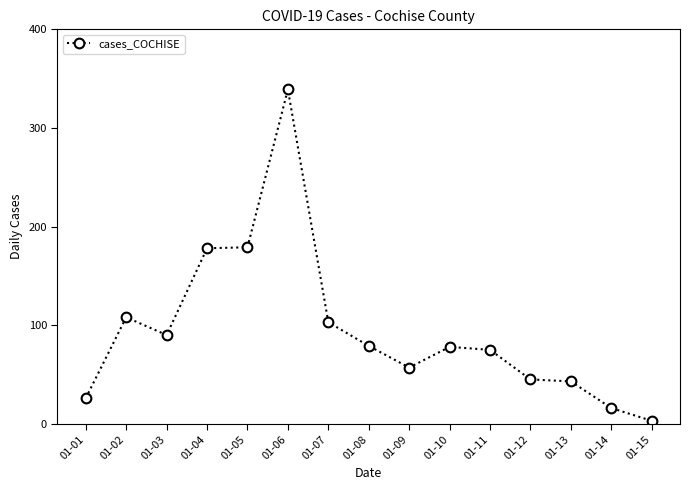

Between 01-02 and 01-03, which is larger?

01-02